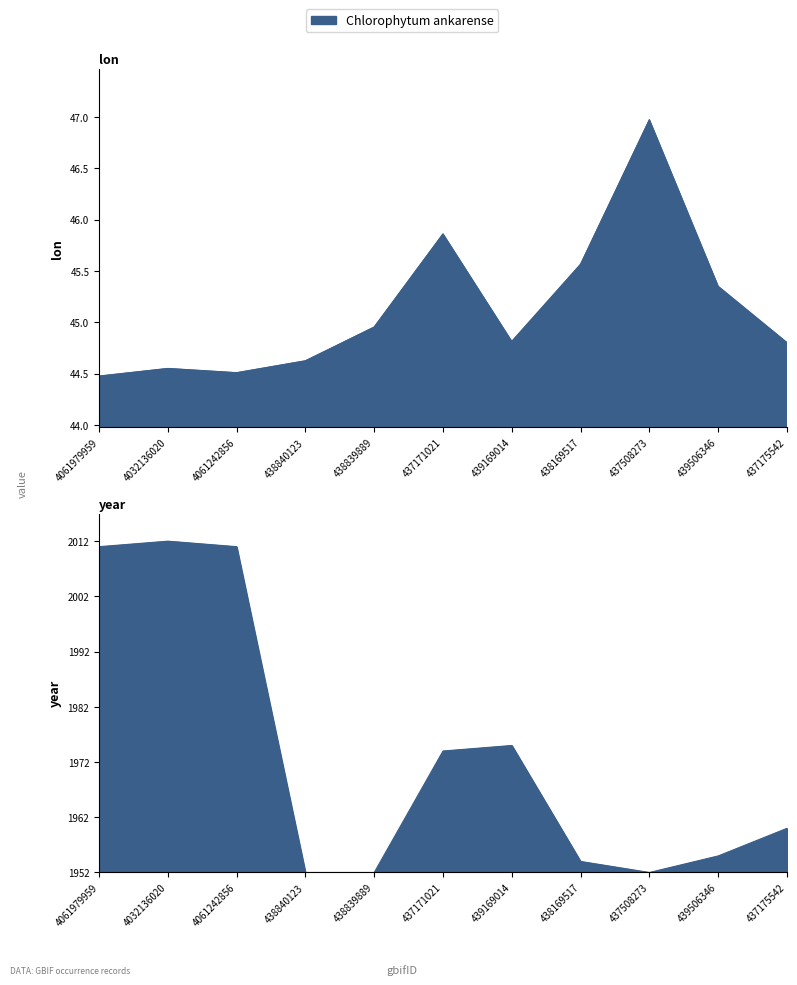

What is the sum of all year values?

236.0